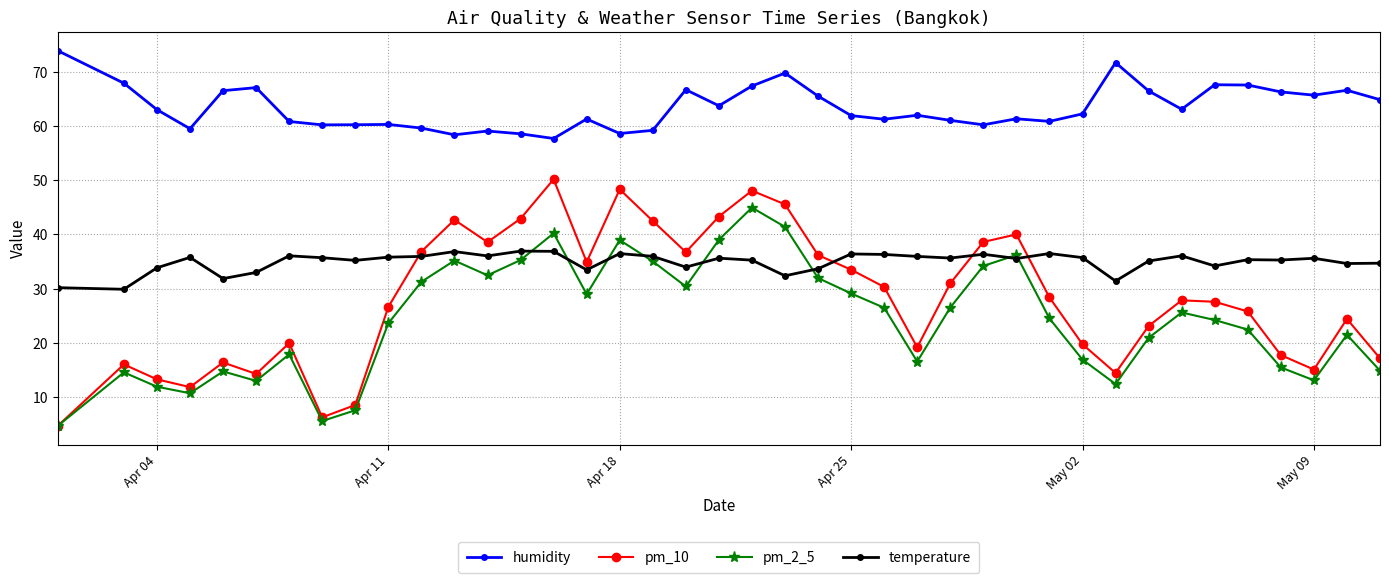

List the series in order of their peak value, lowest first.

temperature, pm_2_5, pm_10, humidity